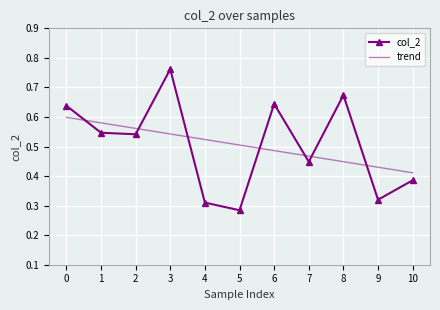

True or false: col_2 has more than 2 points higher than both neighbors.

True